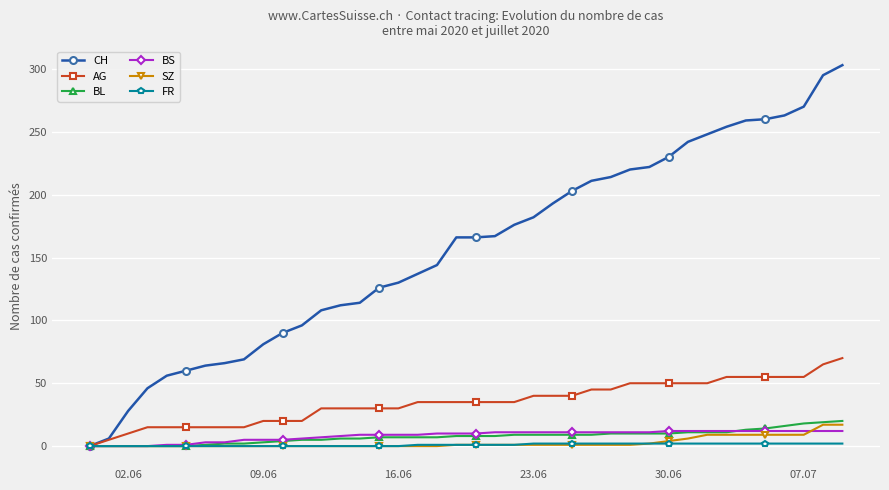

What is the greatest value displayed?

303